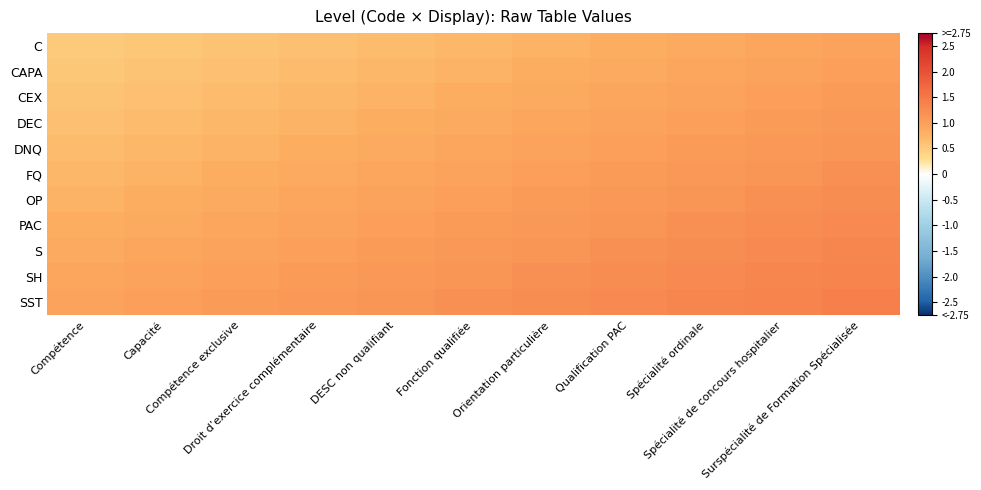

Which label corresponds to the largest value in the chart?

Surspécialité de Formation Spécialisée